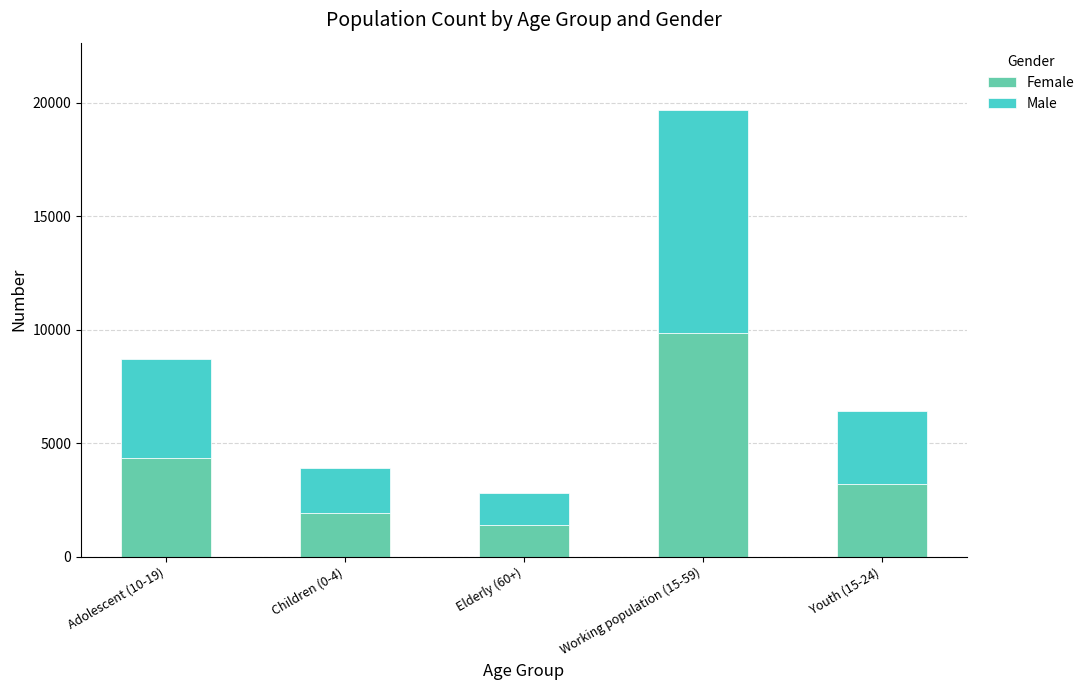

What is the maximum value for Female?

9850